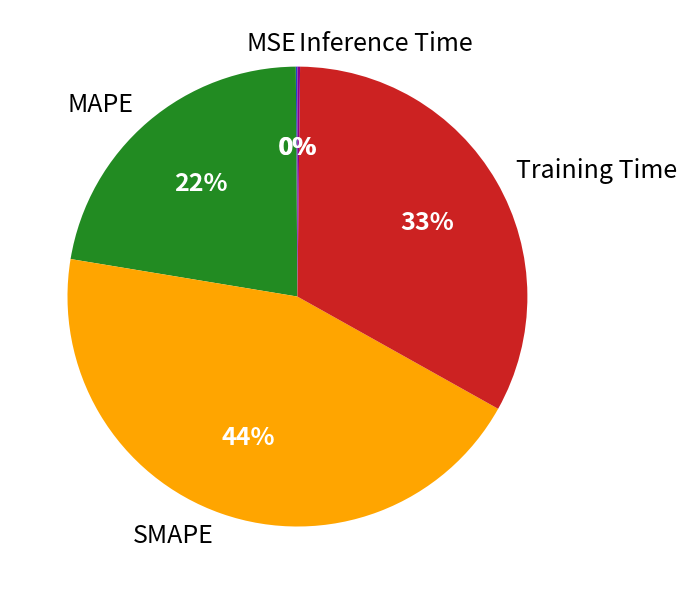

Does MAPE account for over 50% of the chart?

No